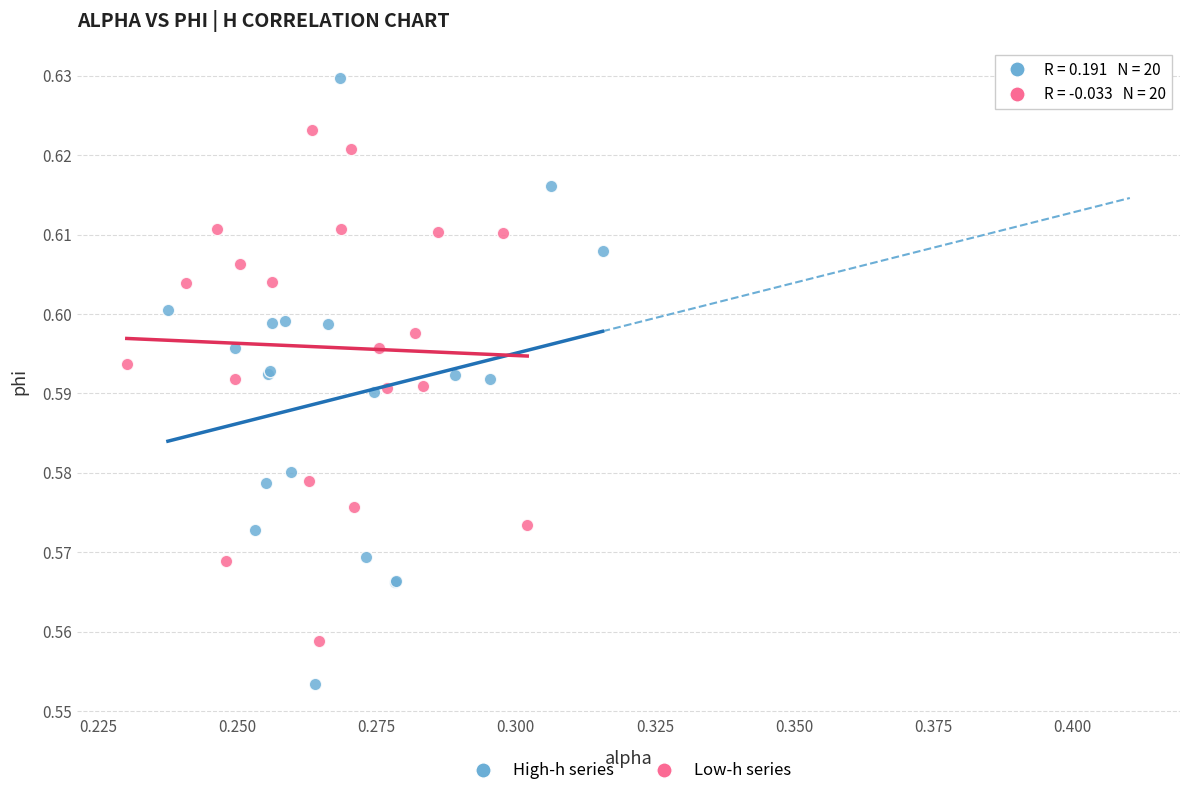

Which series contains the highest Y value?

High-h series